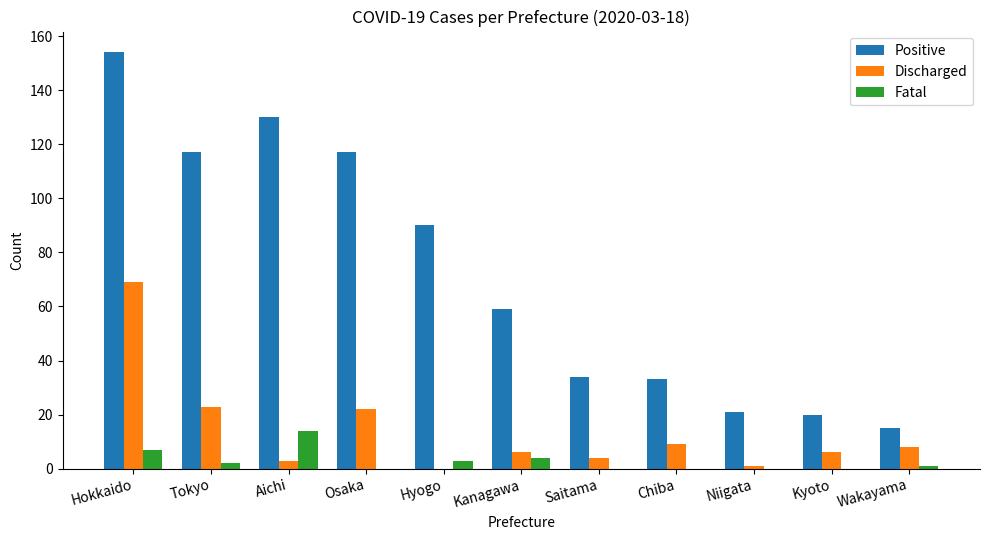

What is the maximum value shown in the chart?

154